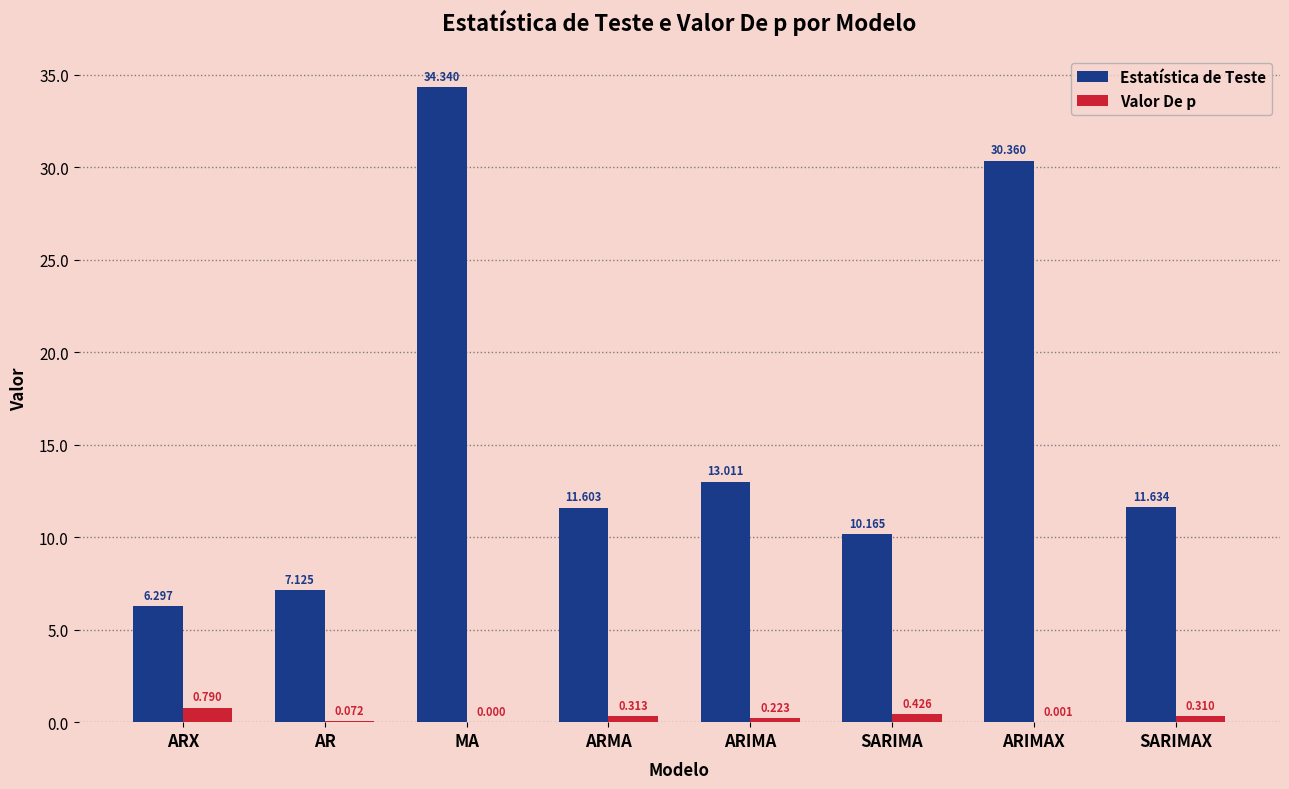

Which series changed the most between MA and SARIMA?

Estatística de Teste